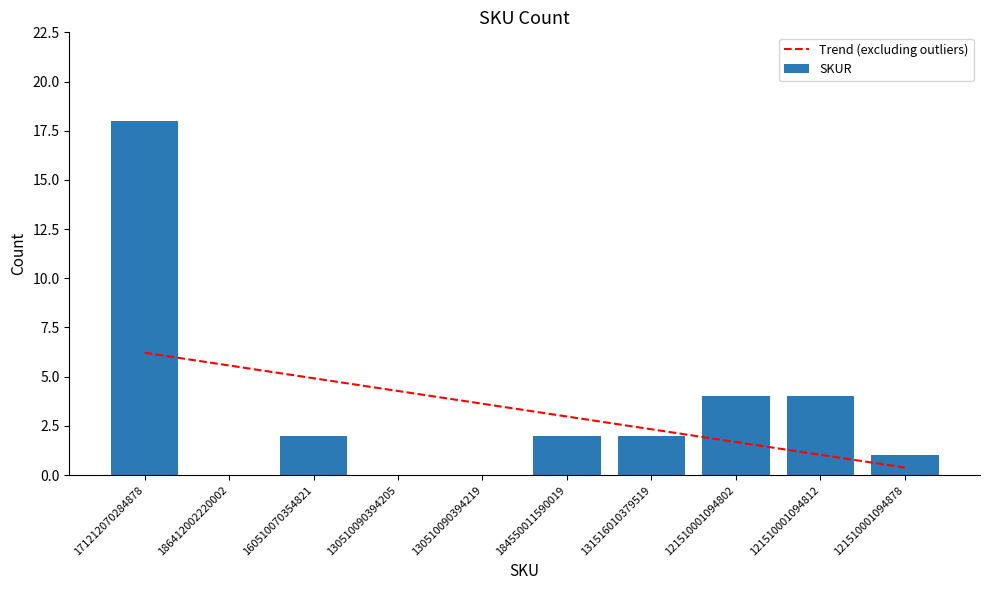

What is the average value?

3